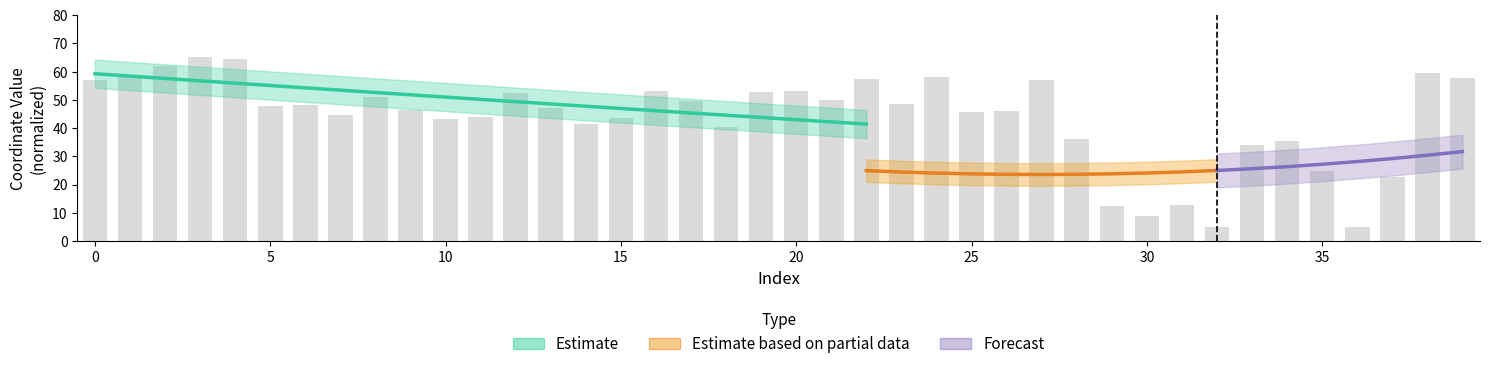

Reading left to right, list all the values displayed in this chart.

57.0	58.7	62.0	65.0	64.4	47.8	48.1	44.8	50.9	46.3	43.2	43.8	52.3	47.1	41.4	43.6	53.0	49.6	40.2	52.8	53.1	50.1	57.4	48.3	58.0	45.6	46.1	56.9	36.1	12.5	8.7	12.9	5.0	33.8	35.4	24.8	5.0	22.7	59.5	57.5